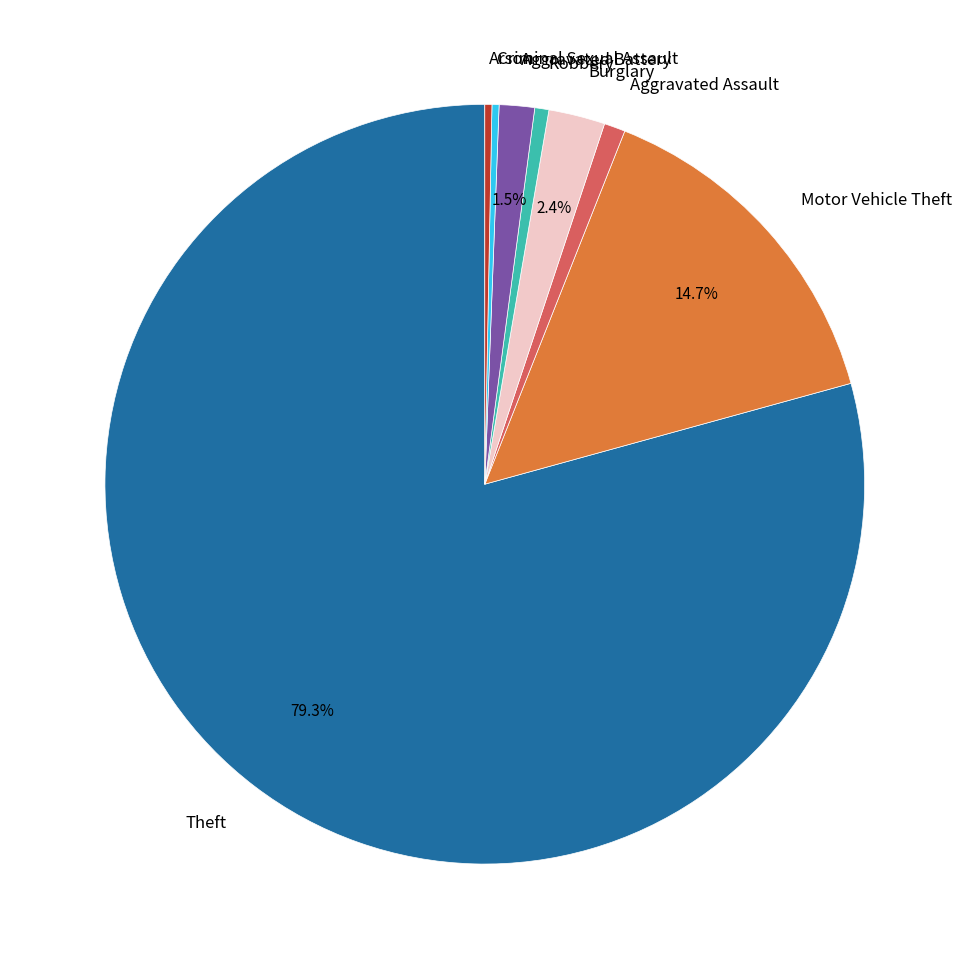

Is it true that Robbery is 7% of the pie?

False